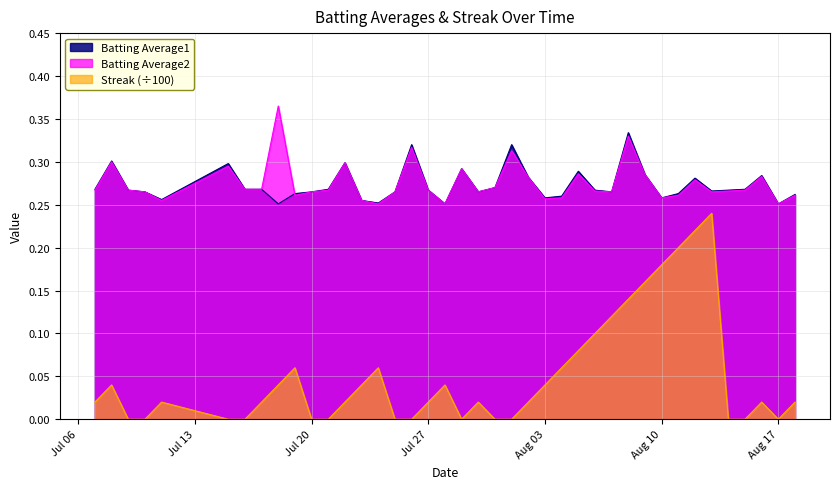

The value of Batting Average2 at Jul 20 is 0.4. True or false?

False